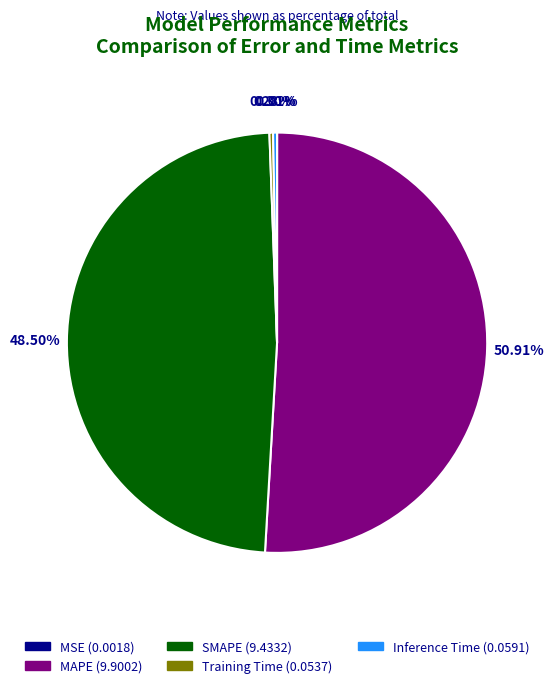

What is the largest slice in the pie chart?

MAPE